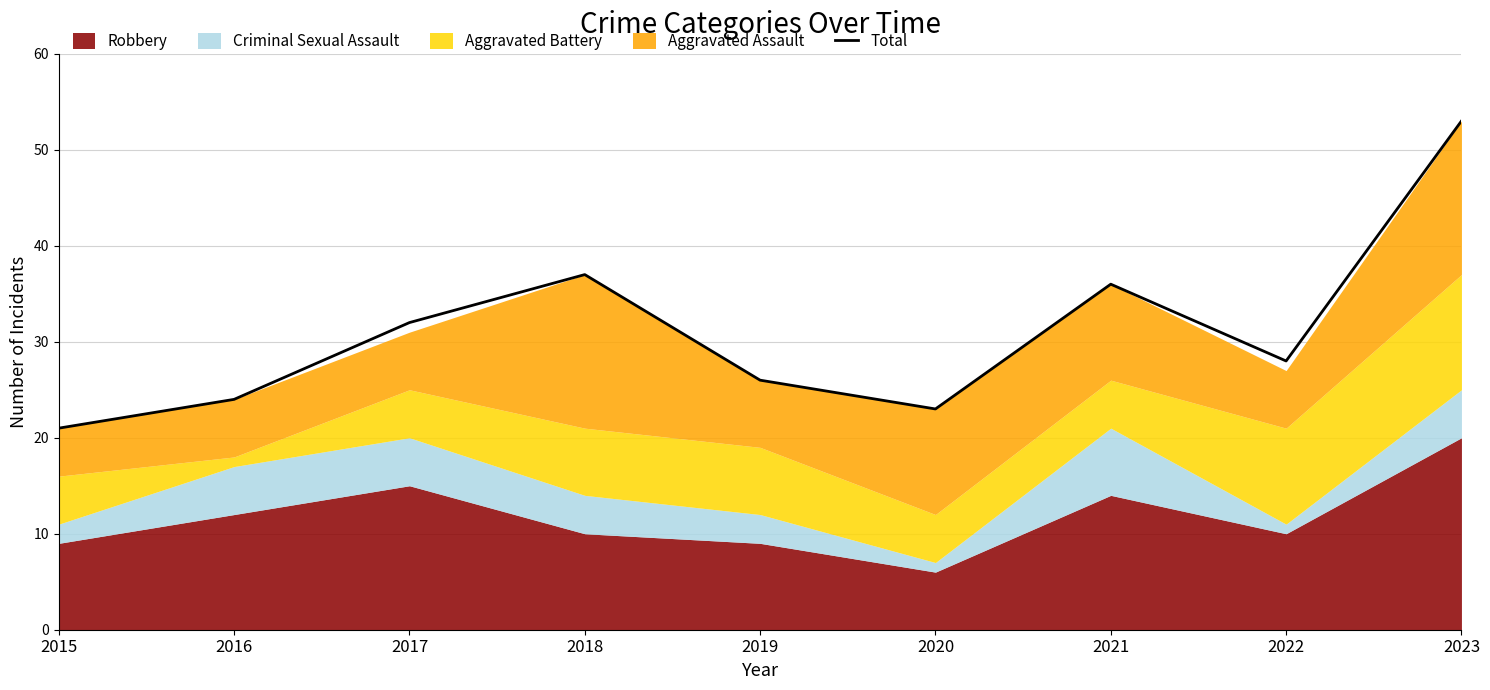

True or false: the data has more than 1 interior local peaks.

True